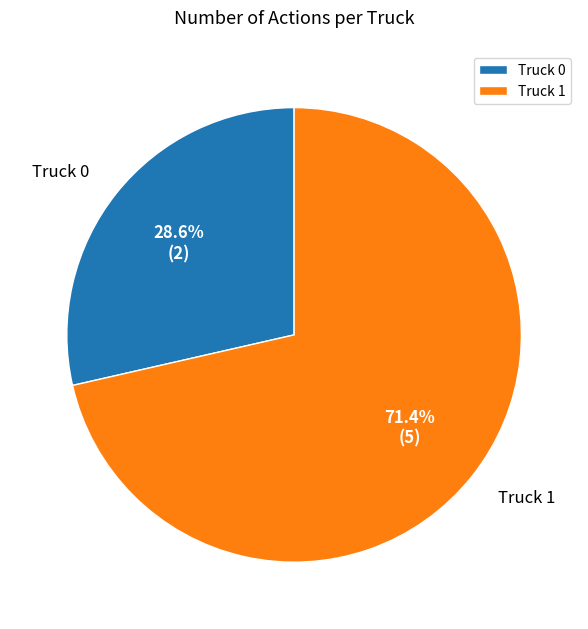

Is it true that Truck 1 is 71% of the pie?

True